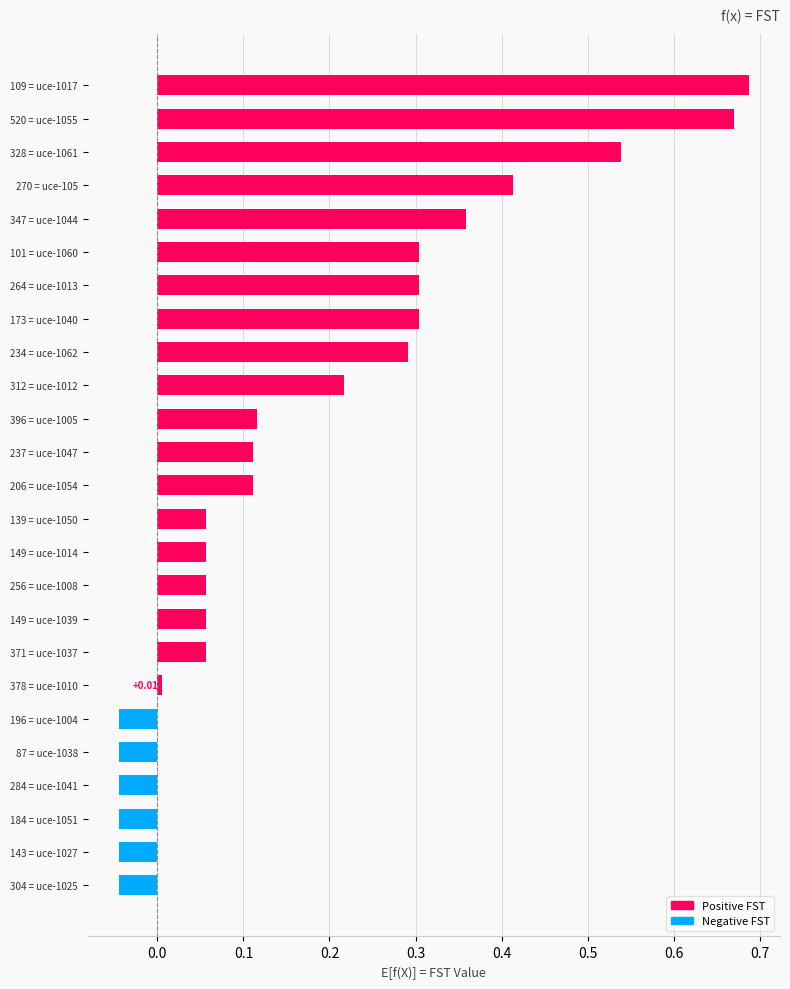

What is the change in value from 264 = uce-1013 to 184 = uce-1051?

-0.3